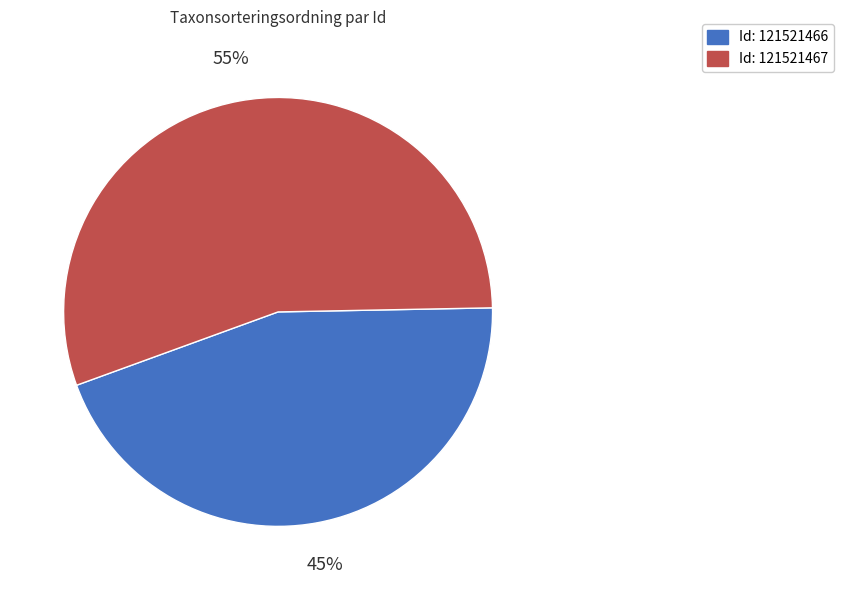

Does any single category account for the majority?

Yes